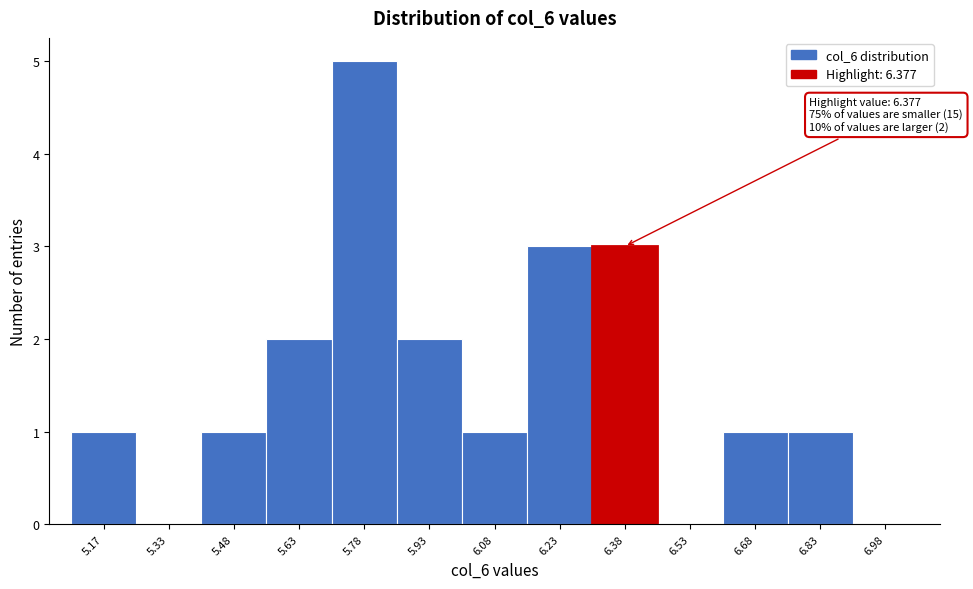

Over which range of the x-axis is the bar tallest?

5.70 to 5.85